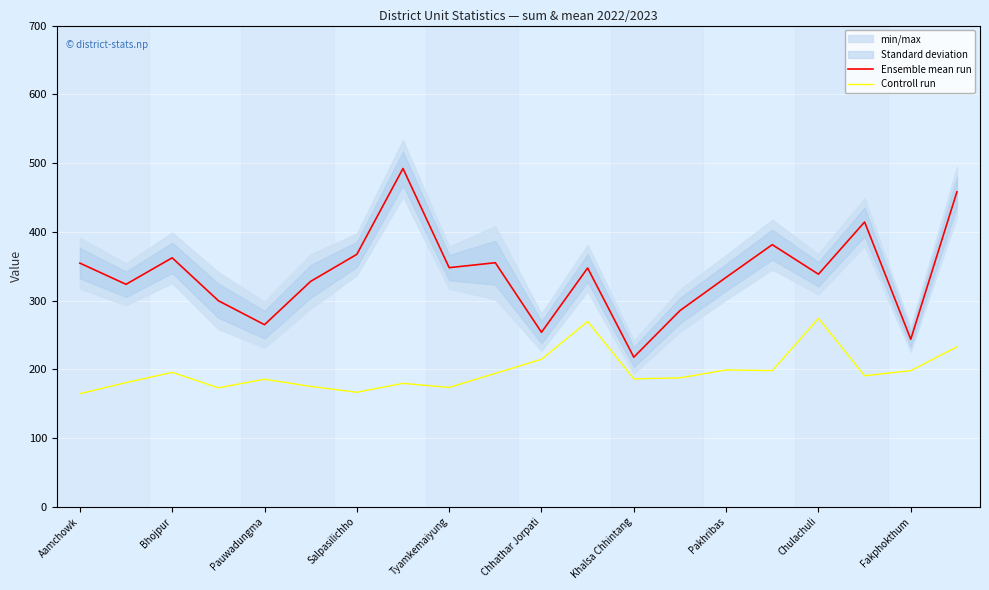

What is the maximum value shown in the chart?

492.1